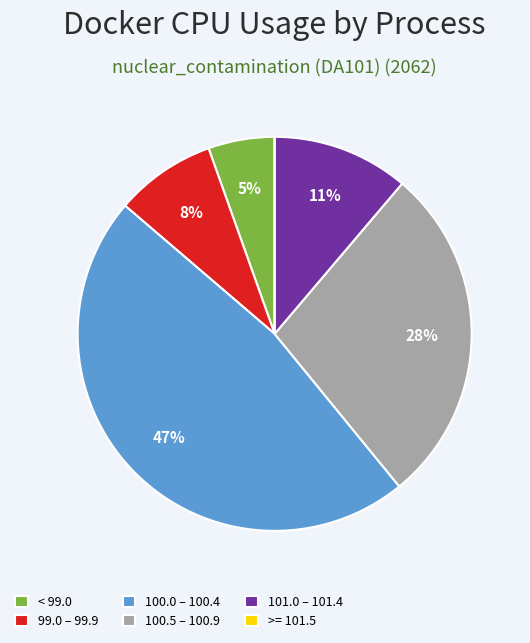

Approximately how many times larger is the value at 99.0 – 99.9 compared to 100.5 – 100.9?

0.3